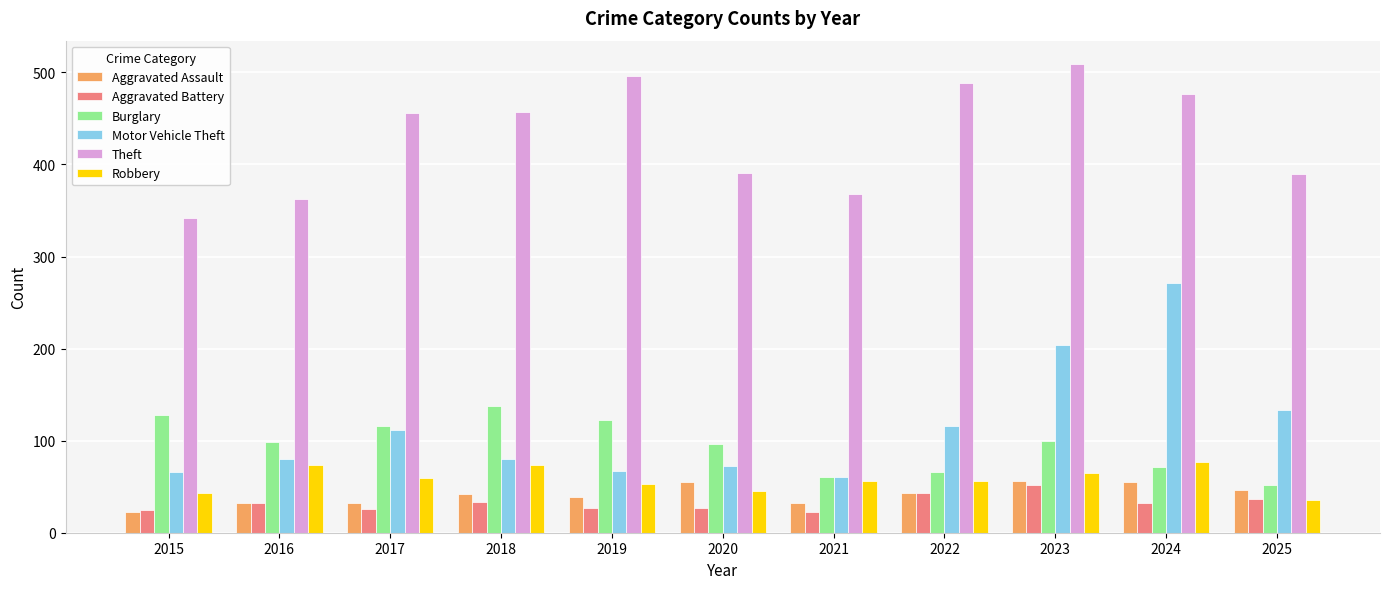

What is the lowest value of the Motor Vehicle Theft series?

61